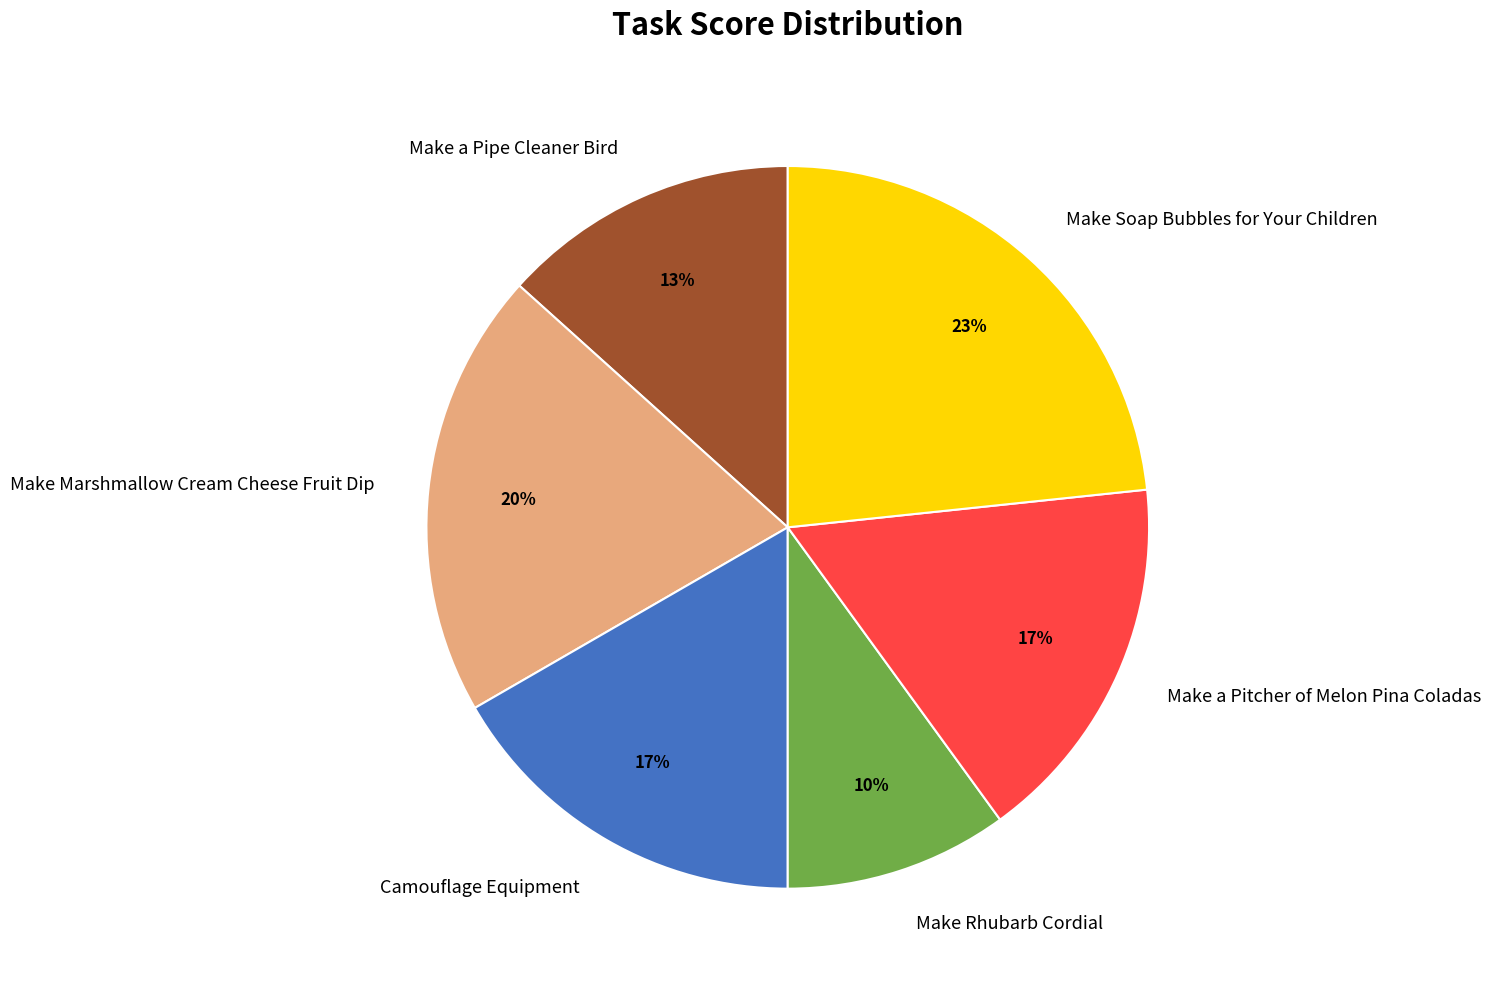

To the nearest percent, what is the average slice percentage?

17%